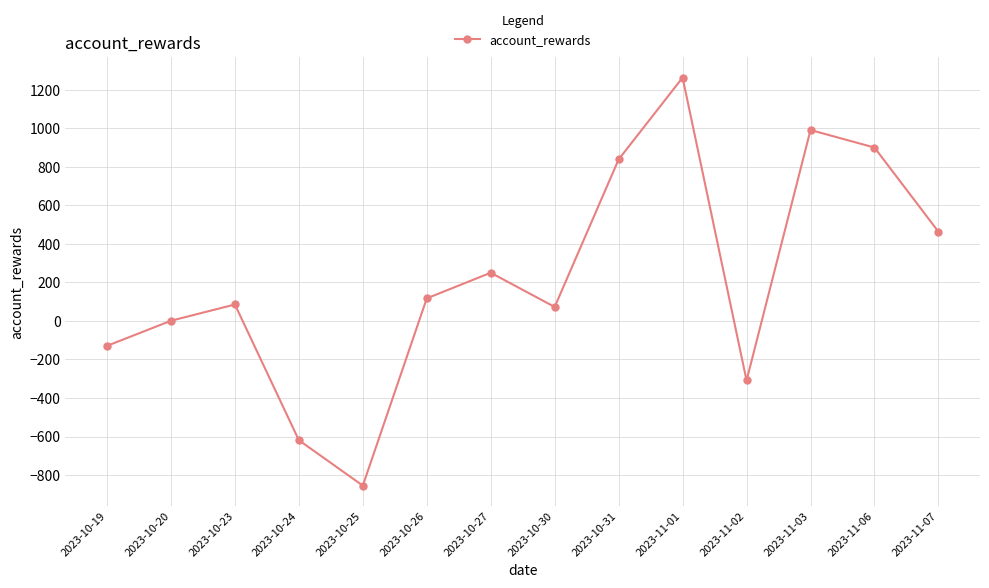

What is the smallest value displayed?

-854.6